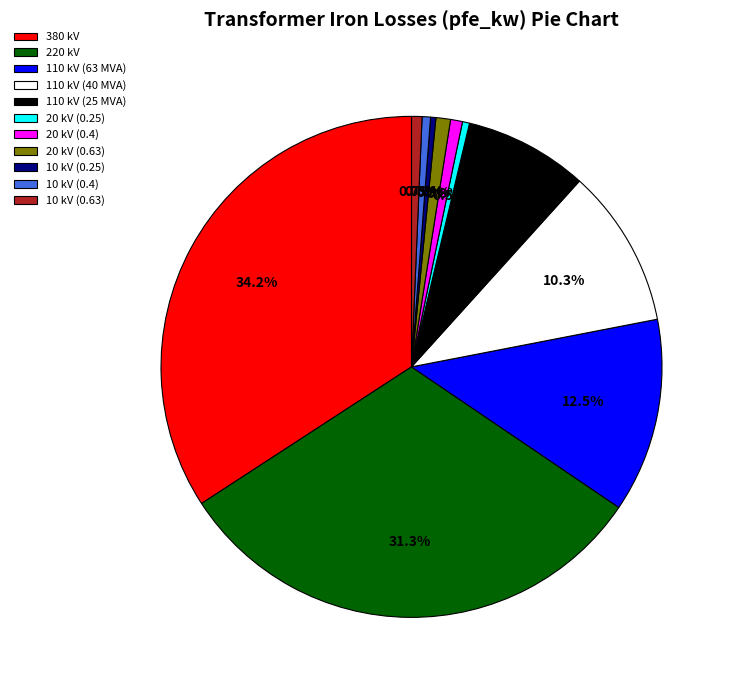

Is it true that 380 kV is 34% of the pie?

True